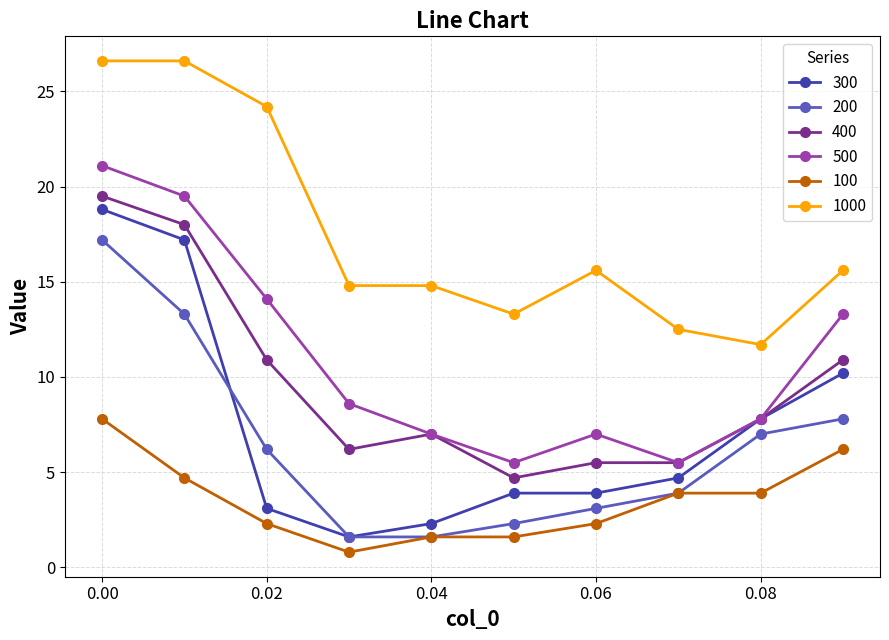

At how many categories does at least one series exceed 2?

10